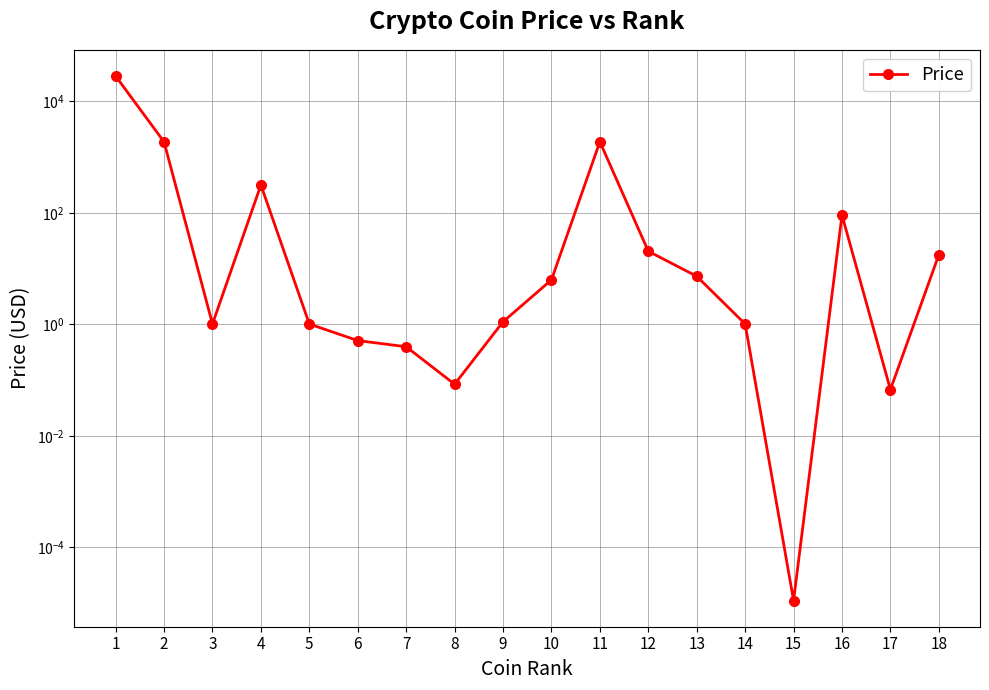

What is the difference between the values at 8 and 12?

20.4